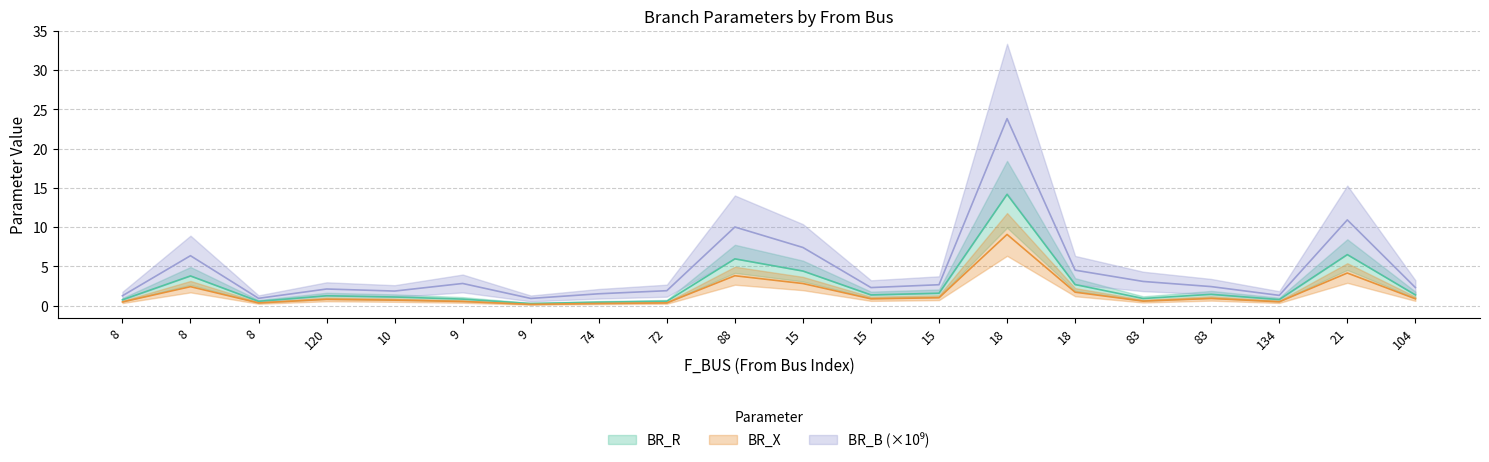

What are all the series names shown in the legend?

BR_R, BR_X, BR_B